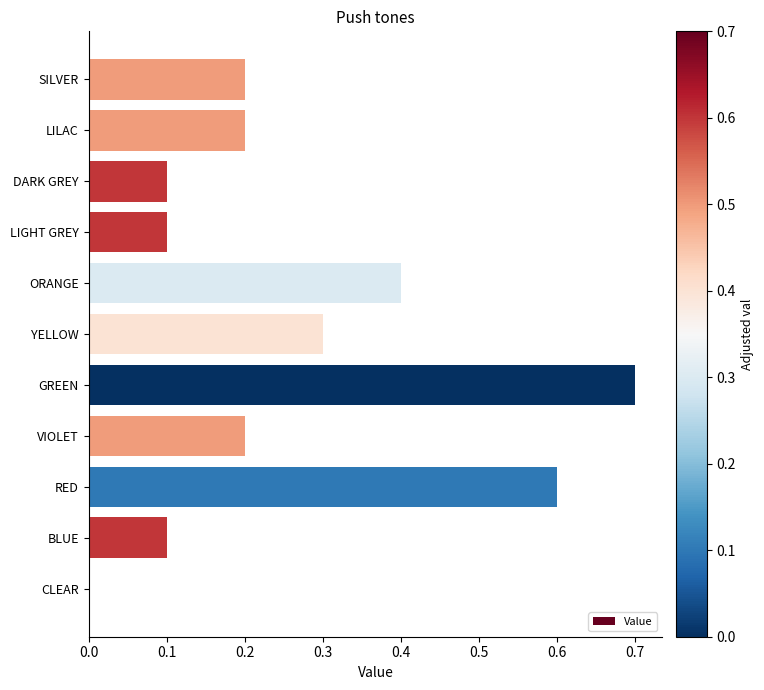

What is the greatest value displayed?

0.7